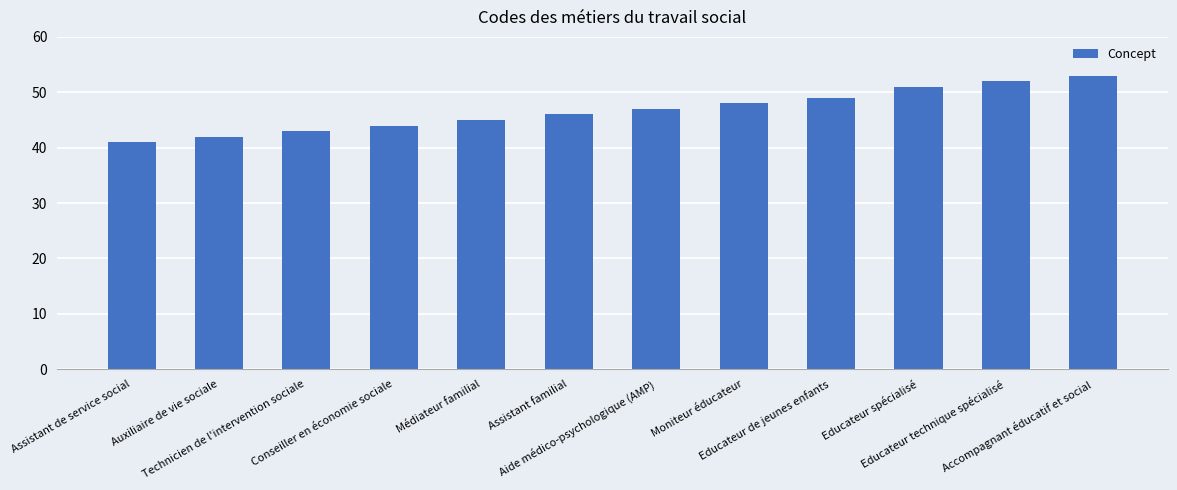

What is the change in value from Aide médico-psychologique (AMP) to Educateur spécialisé?

+4